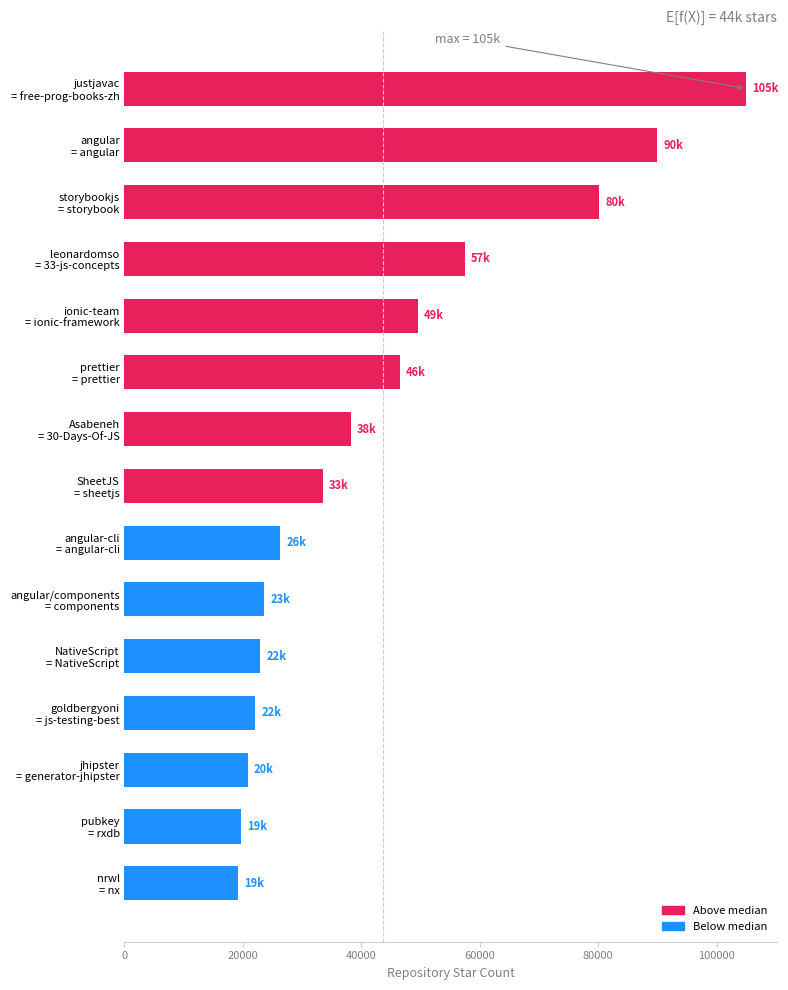

What is the average value?

43653